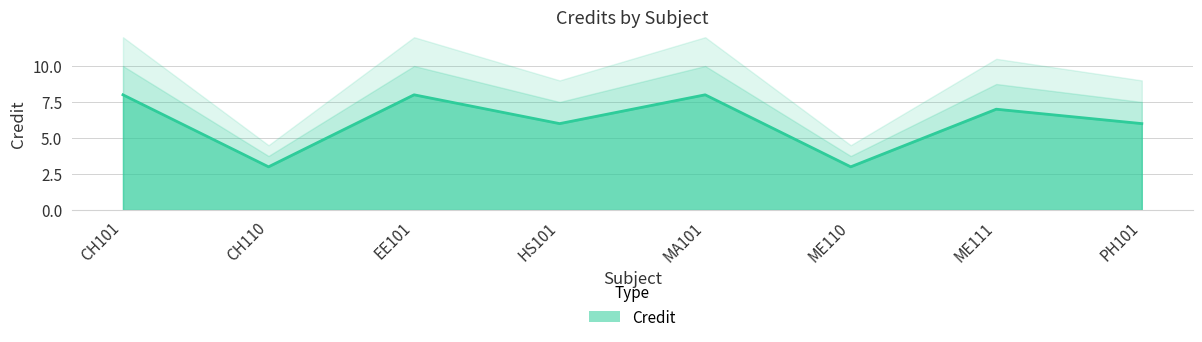

How many interior local valleys (lower than both neighbors) does the data have?

3